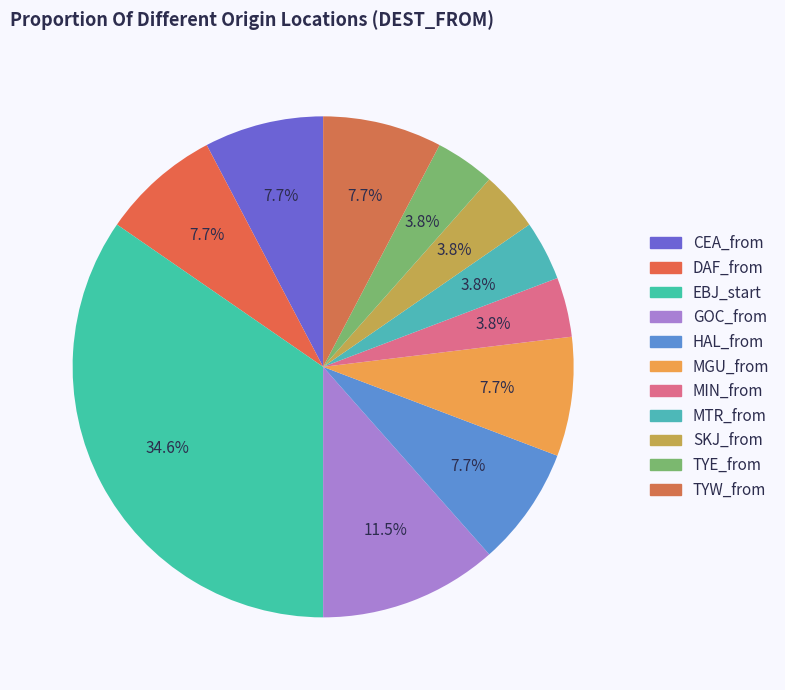

To the nearest percent, what is the combined percentage of TYW_from and TYE_from?

12%